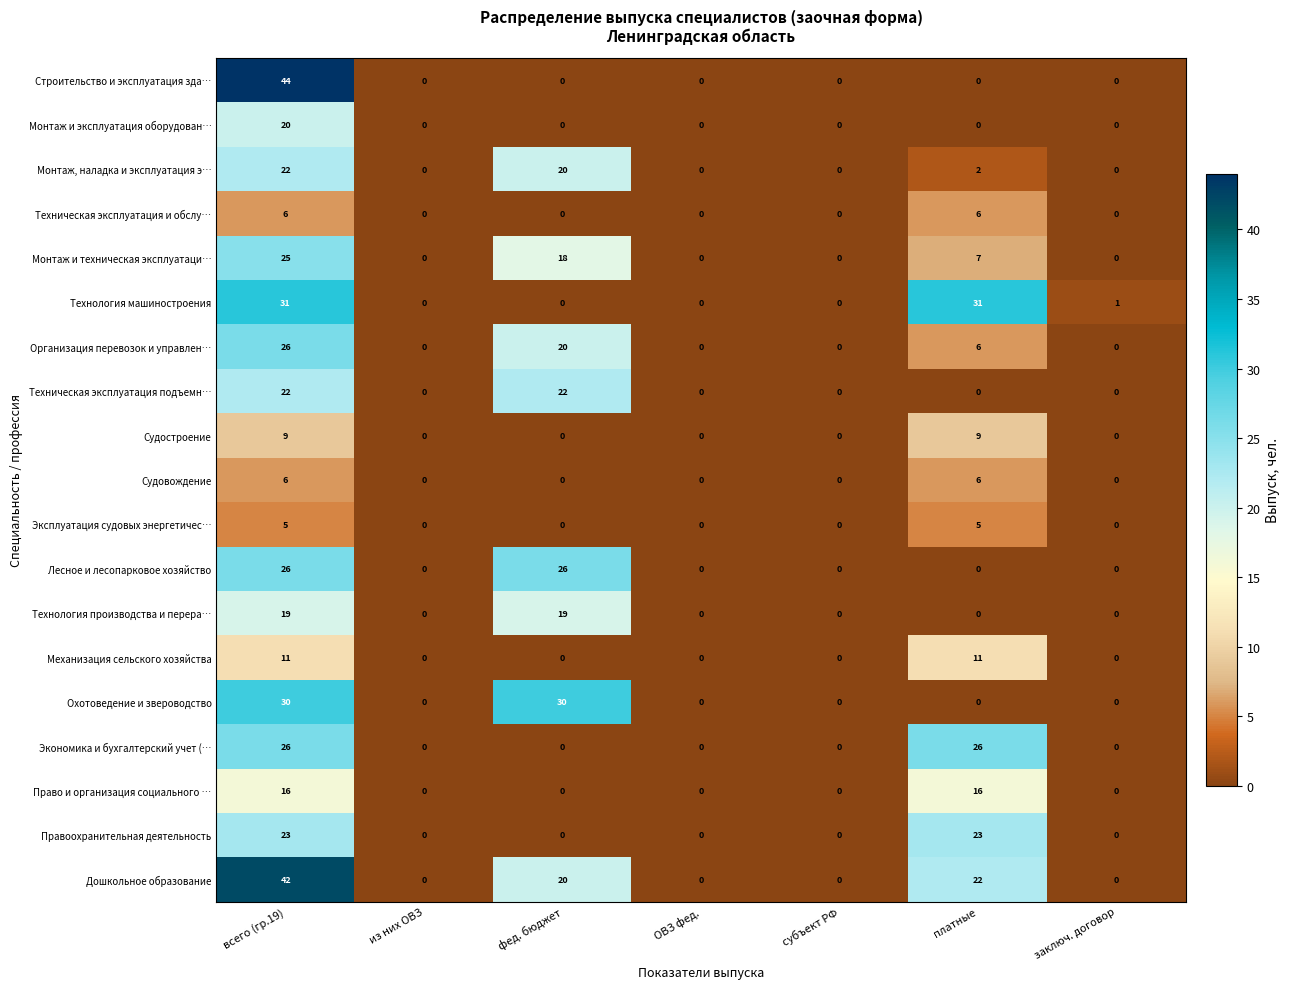

True or false: Судовождение has a value of 2 at субъект РФ.

False